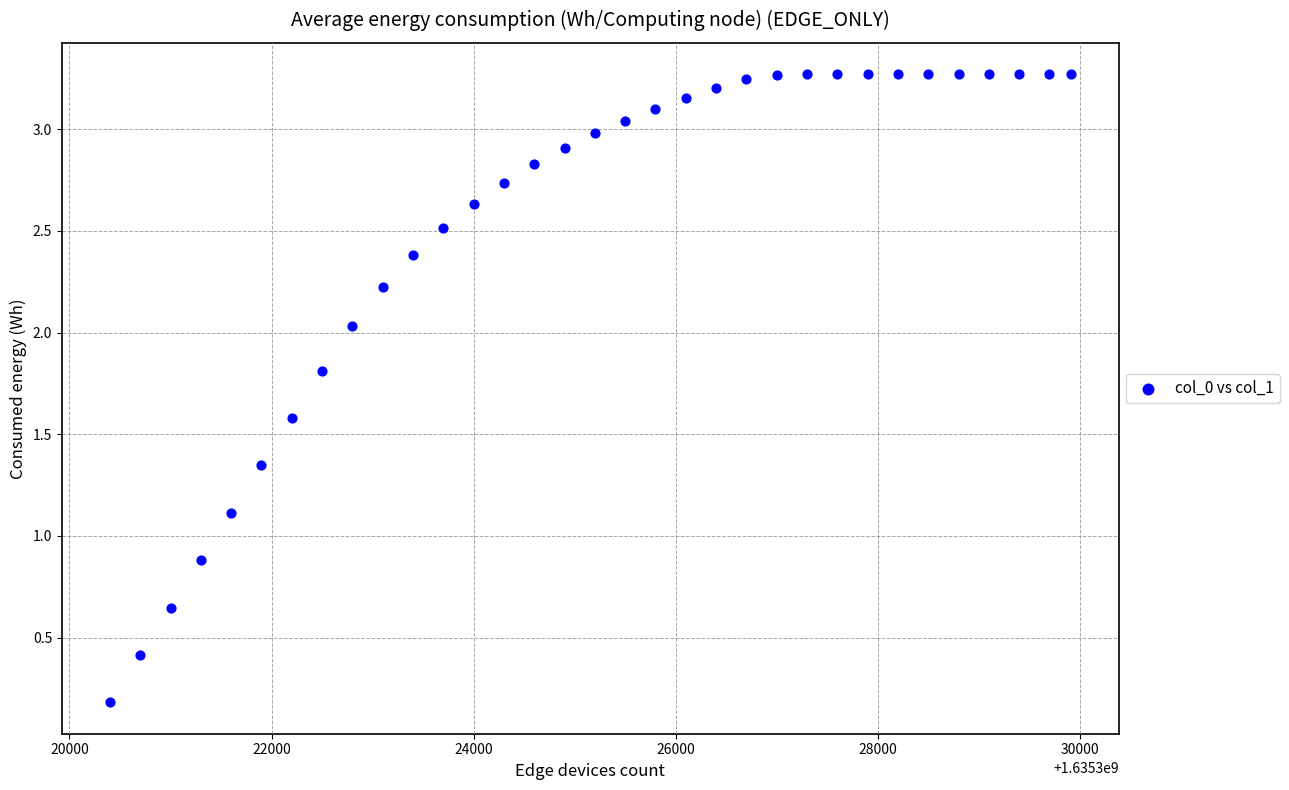

What is the range of Y values (max minus min)?

3.1